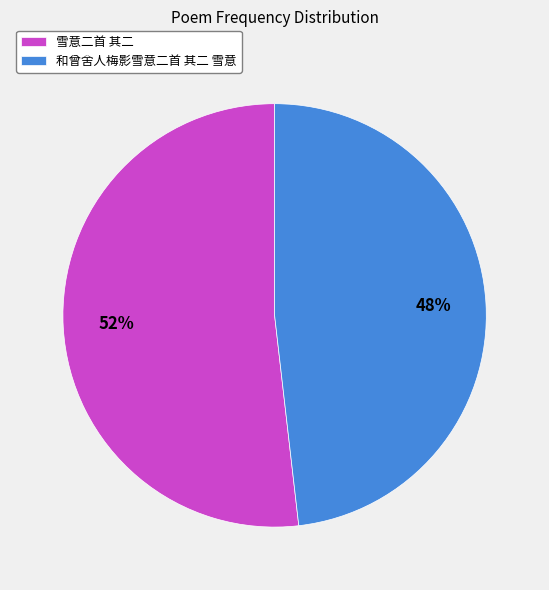

Count the number of slices in the pie.

2